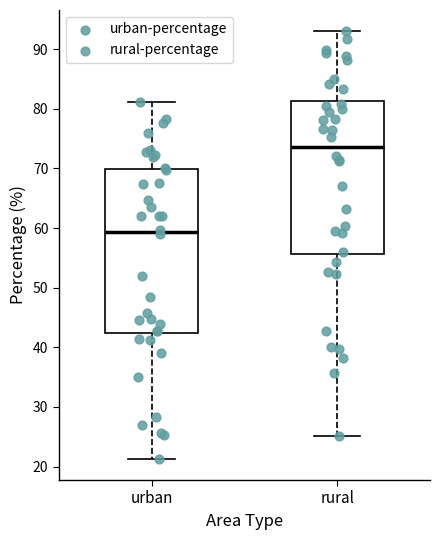

Where does the median line of the box for urban sit on the y-axis? The values are not printed on the chart, so give them approximately, as read against the axis.

59